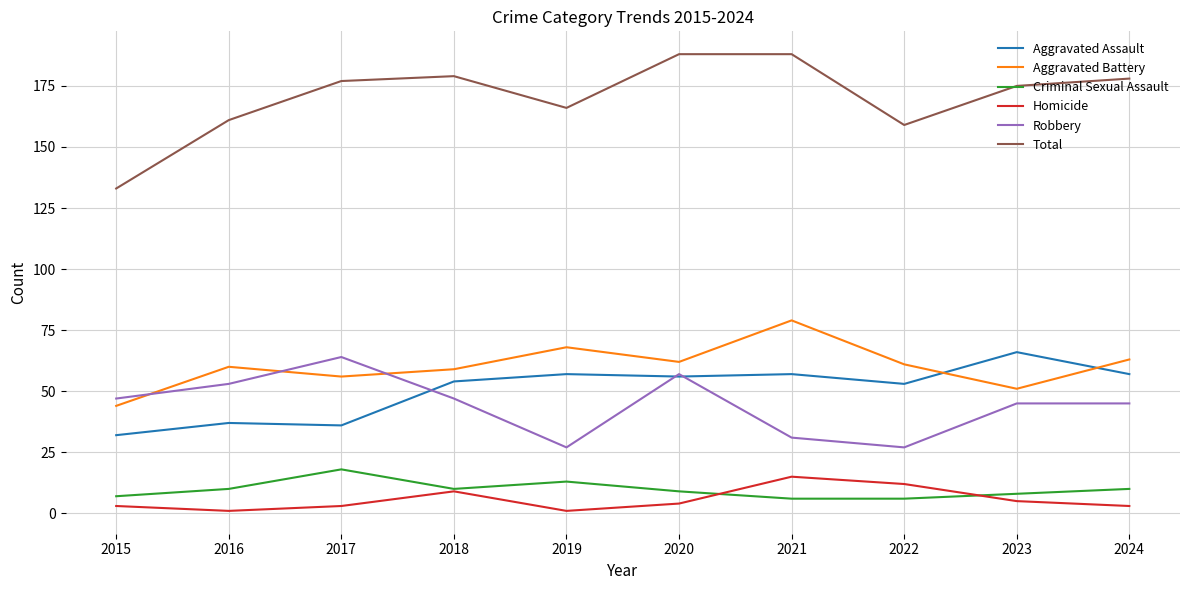

At 2024, list the series in order from largest to smallest.

Total, Aggravated Battery, Aggravated Assault, Robbery, Criminal Sexual Assault, Homicide